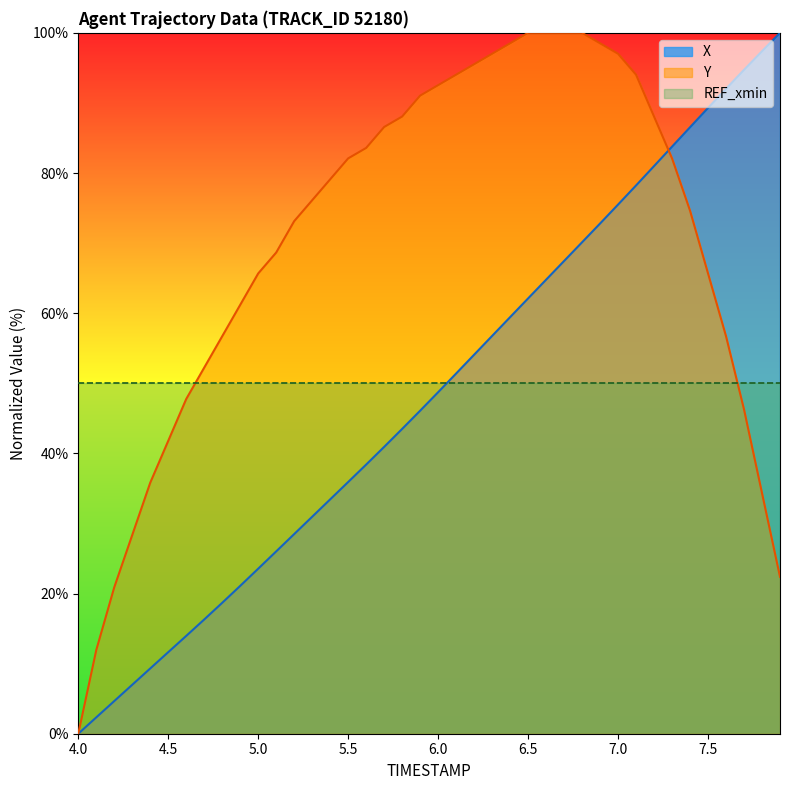

What is the difference between the highest and lowest values at 5.0?

42.1